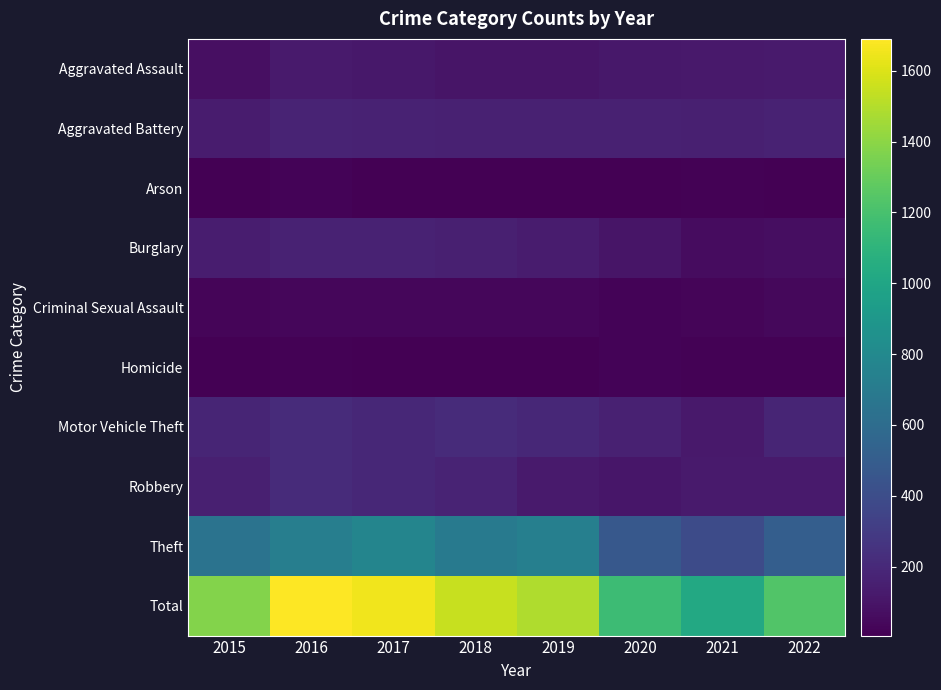

At 2018, list the series in order from largest to smallest.

Total, Theft, Motor Vehicle Theft, Robbery, Aggravated Battery, Burglary, Aggravated Assault, Criminal Sexual Assault, Arson, Homicide